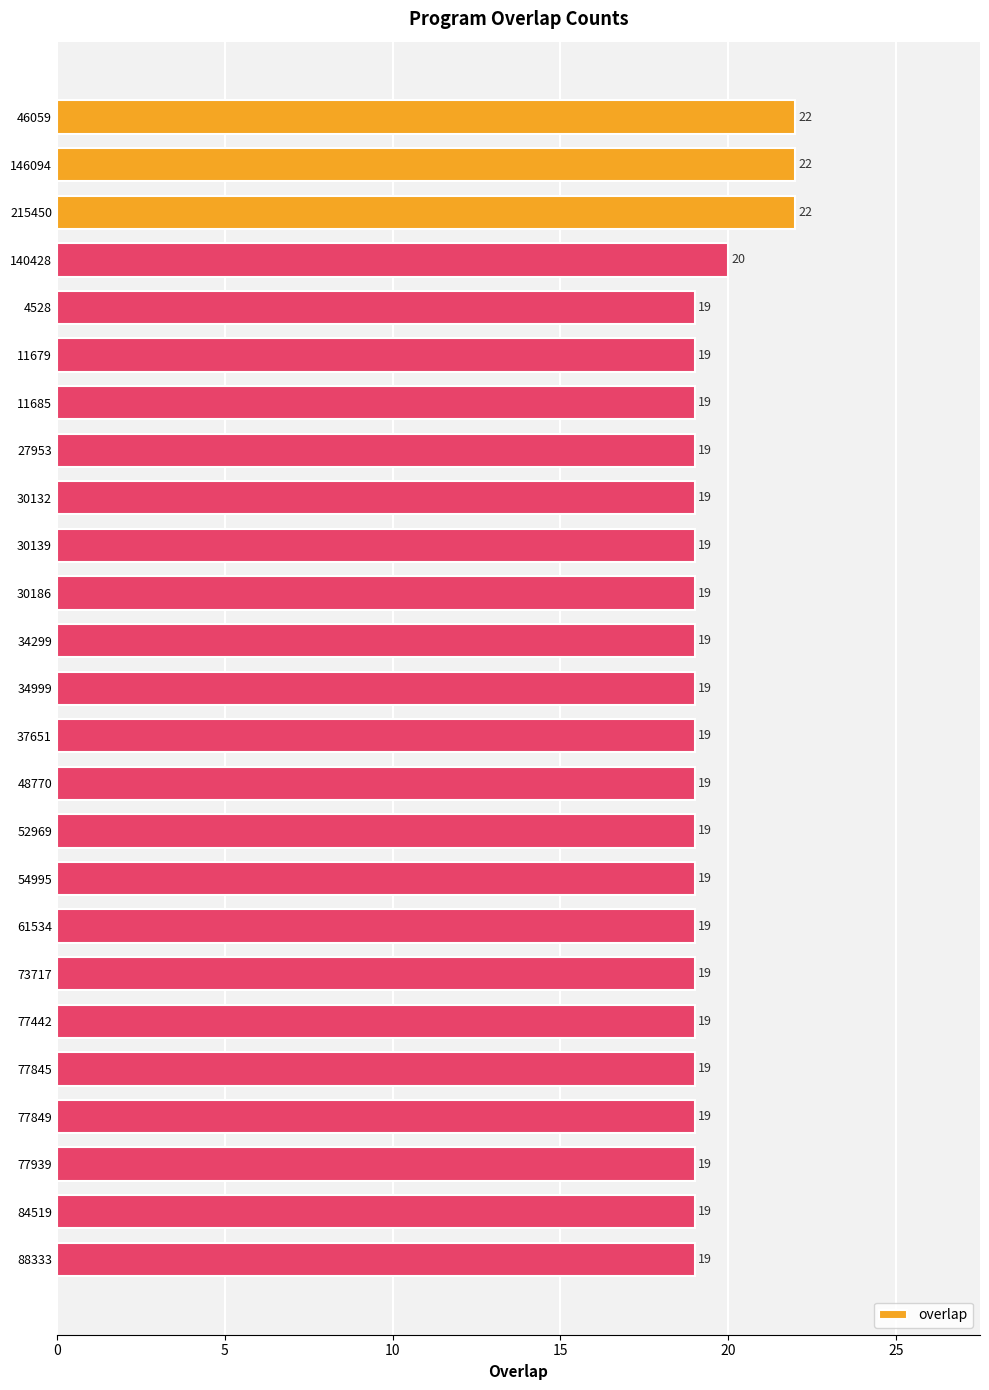

Reading top to bottom, extract all data points from this chart.

22	22	22	20	19	19	19	19	19	19	19	19	19	19	19	19	19	19	19	19	19	19	19	19	19